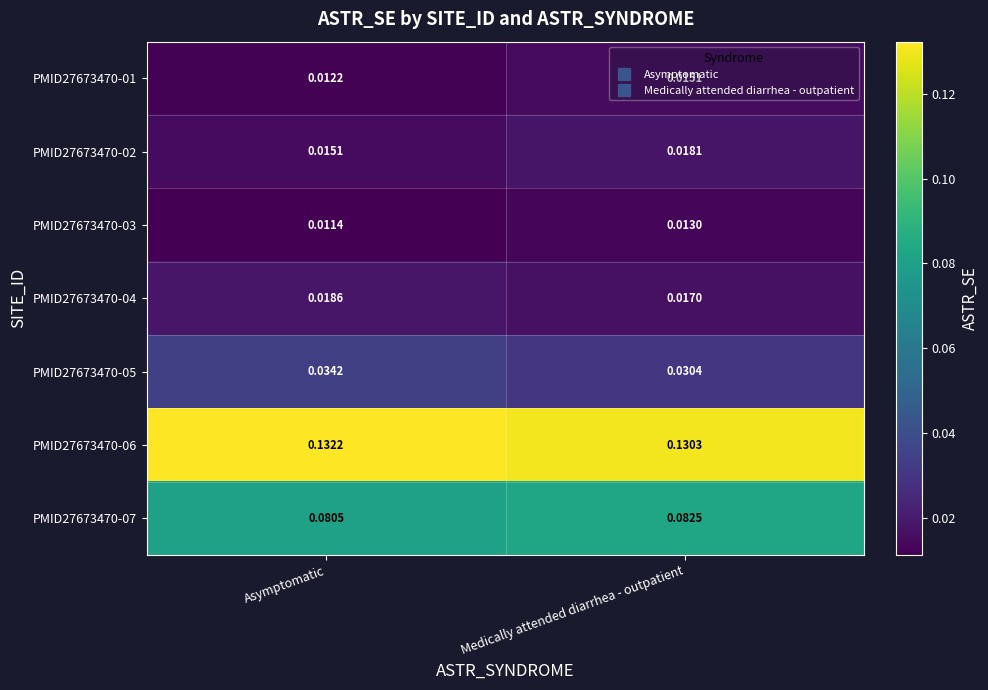

Which category has the highest value across all series?

Asymptomatic